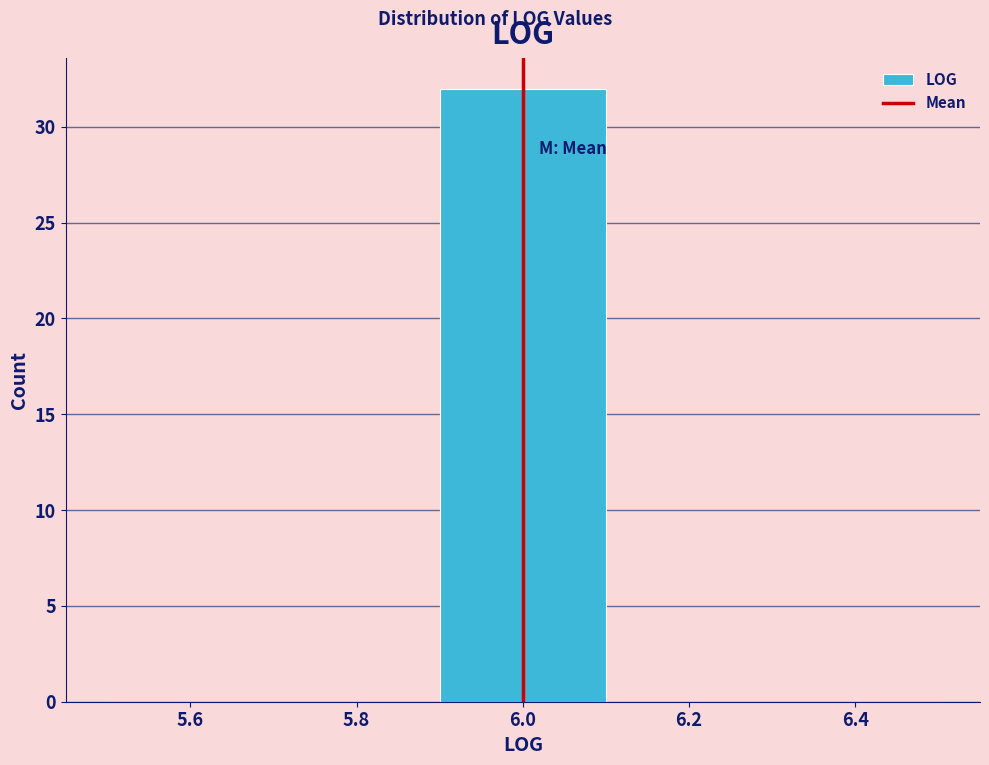

Reading left to right, transcribe this chart: for each bar, give the range it covers on the x-axis and its height. The values are not printed on the chart, so give them approximately, as read against the axis.

5.5 to 5.7: 0
5.7 to 5.9: 0
5.9 to 6.1: 32
6.1 to 6.3: 0
6.3 to 6.5: 0